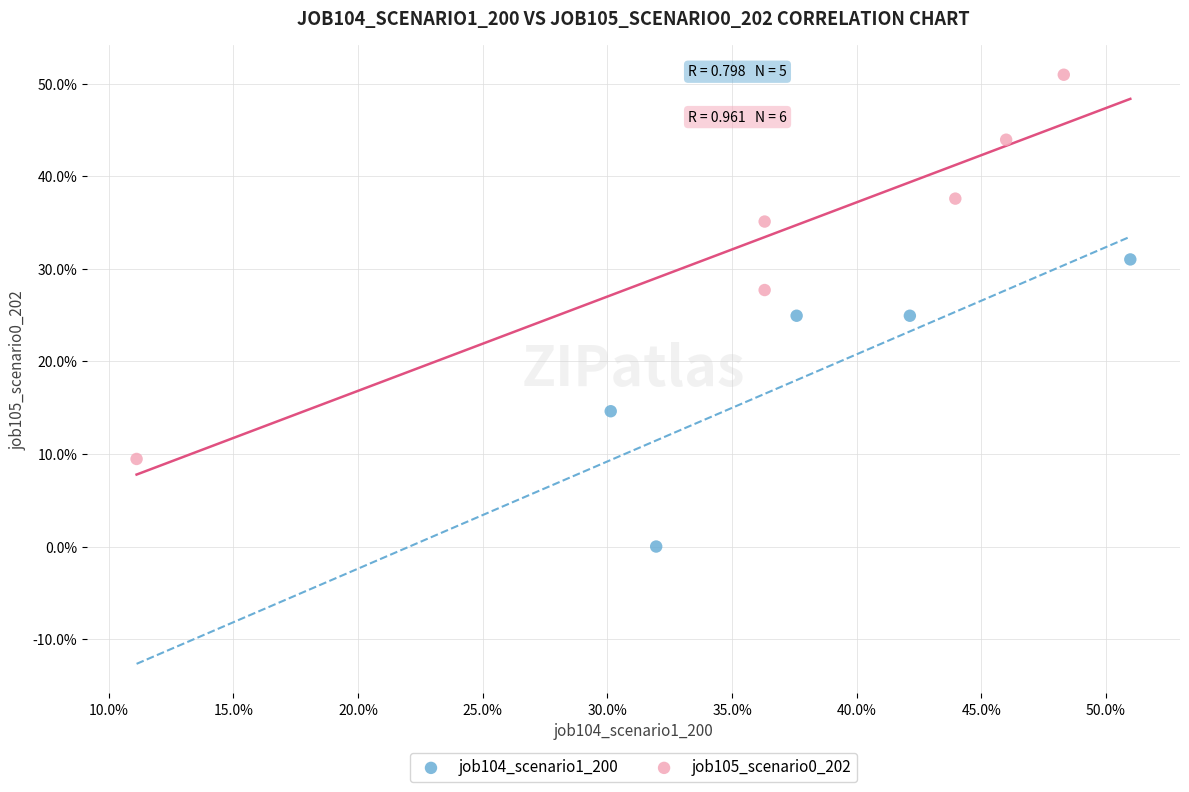

Which series reaches the maximum Y coordinate?

job105_scenario0_202